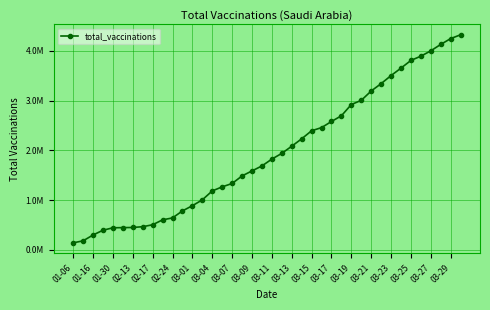

Does the chart have visible grid lines?

Yes